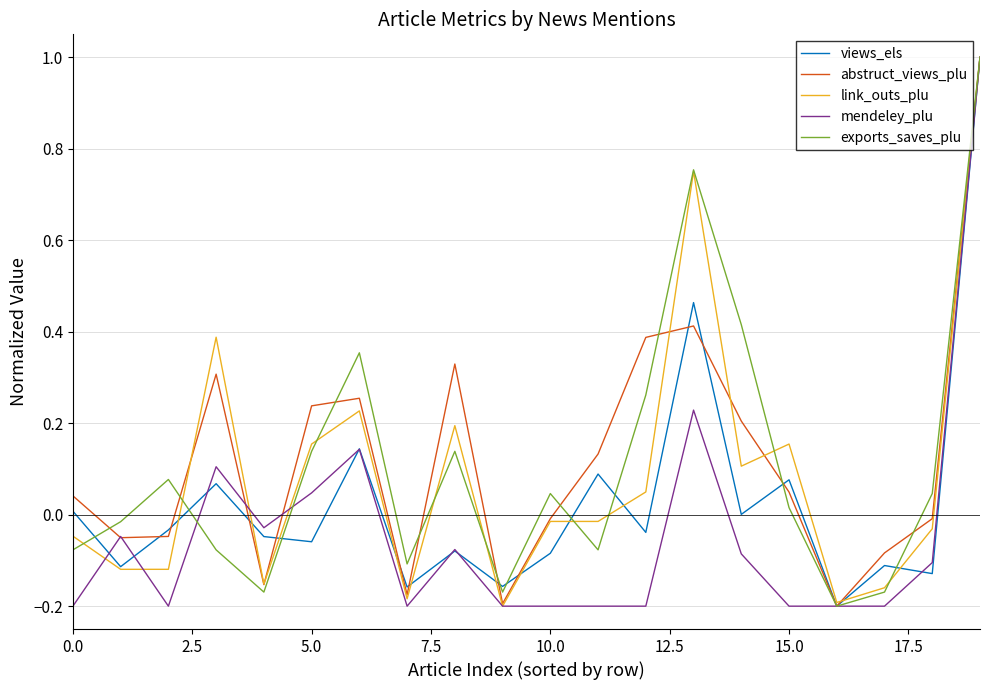

What is the maximum value shown in the chart?

1.0